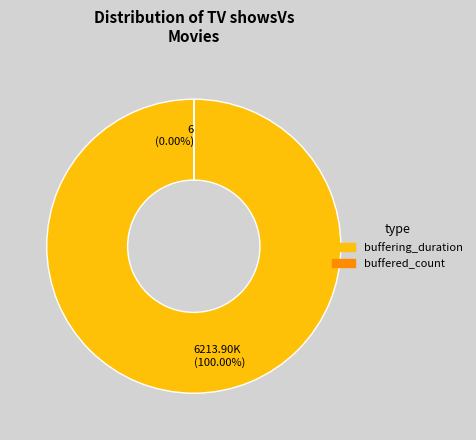

True or false: buffering_duration accounts for 100% of the total.

True